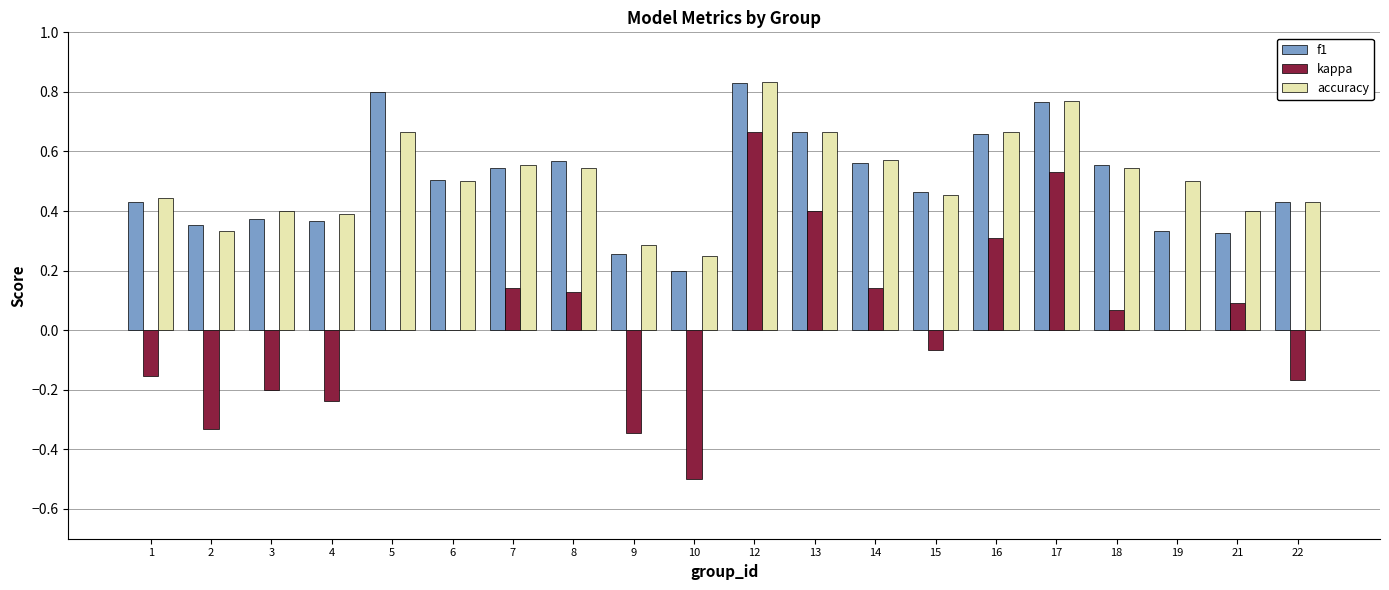

Between 5 and 16, which series saw the biggest shift?

kappa